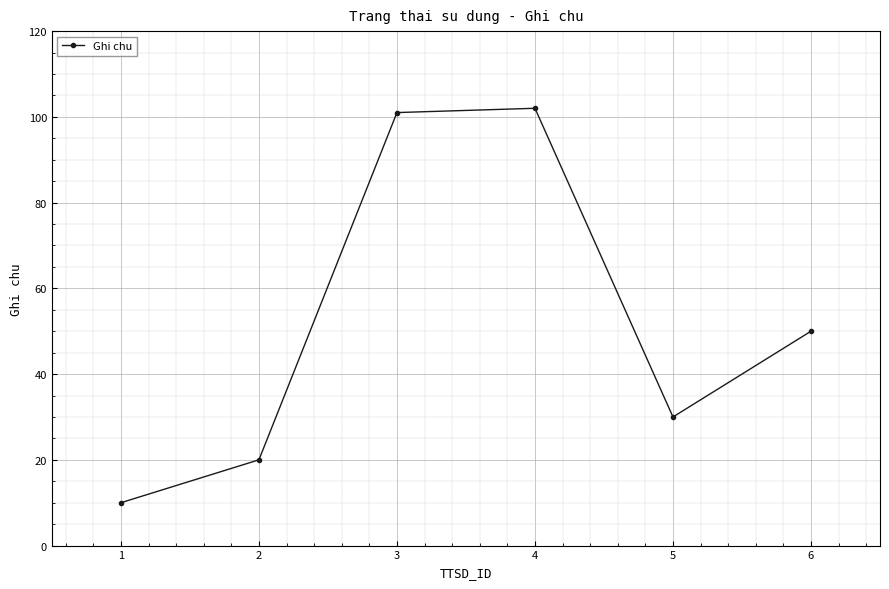

What is the value of the 6th point from the left?

50